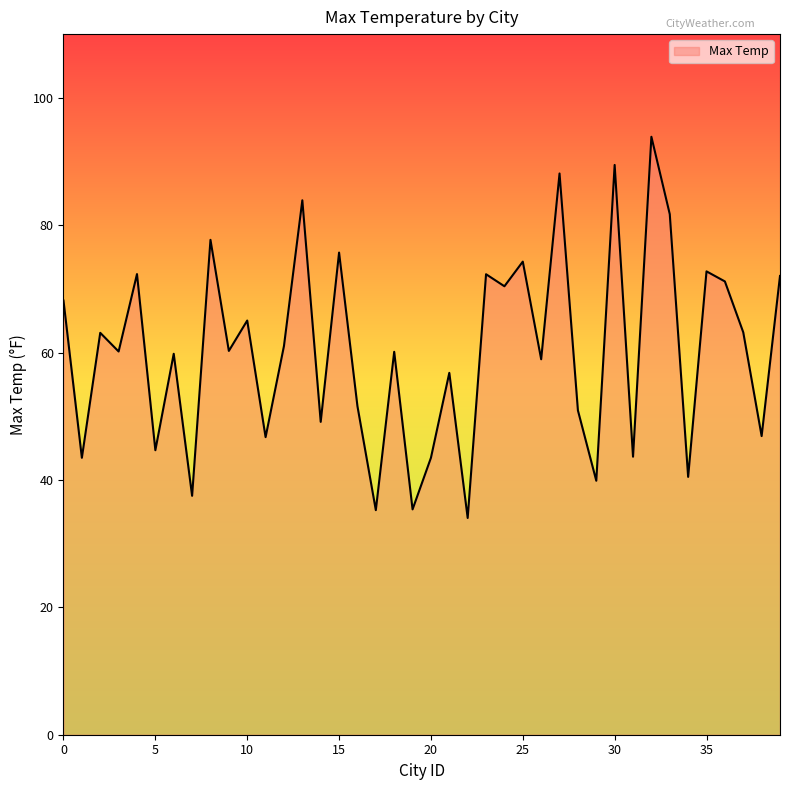

What is the minimum value shown in the chart?

34.0